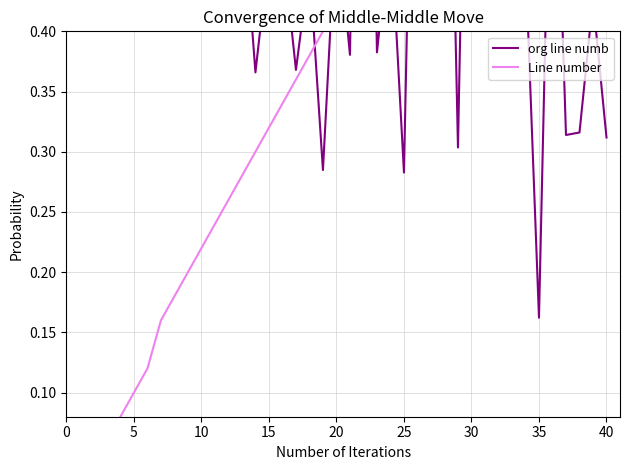

Which series has the widest spread of values?

Line number